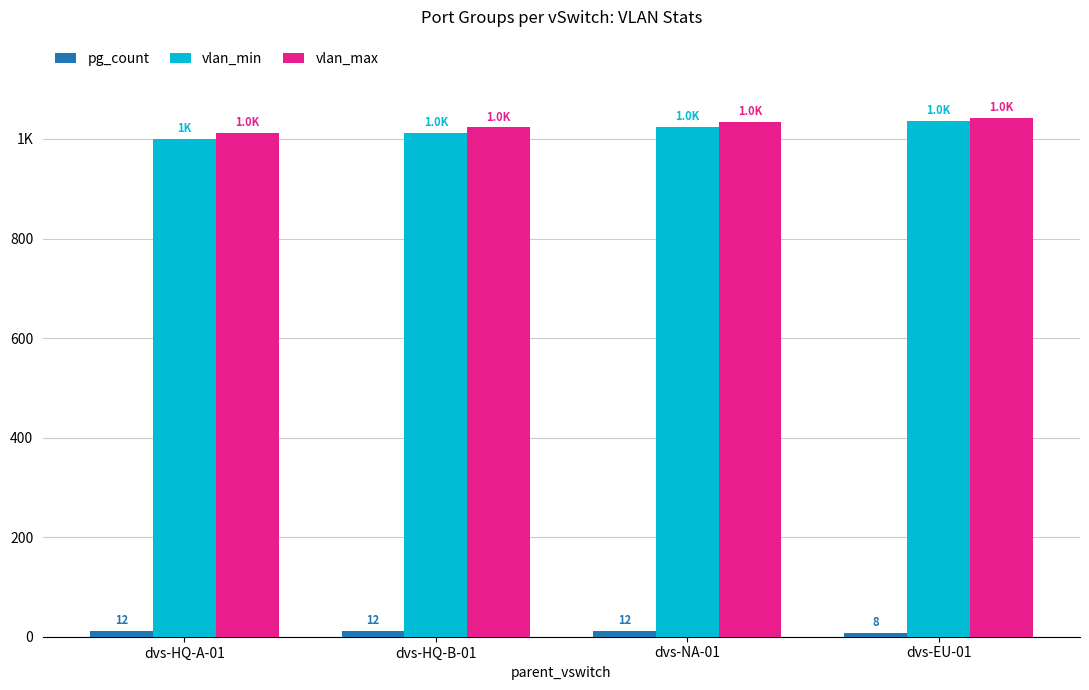

What is the difference between the highest and lowest values at dvs-NA-01?

1023